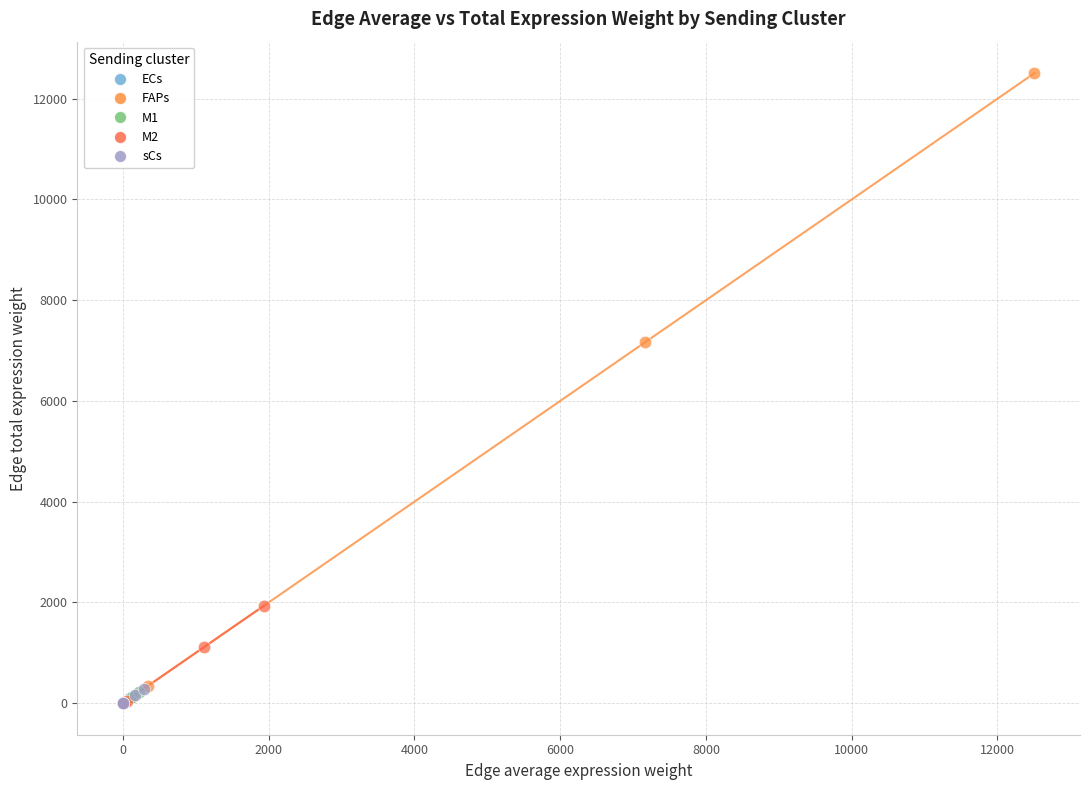

Which series contains the highest Y value?

FAPs